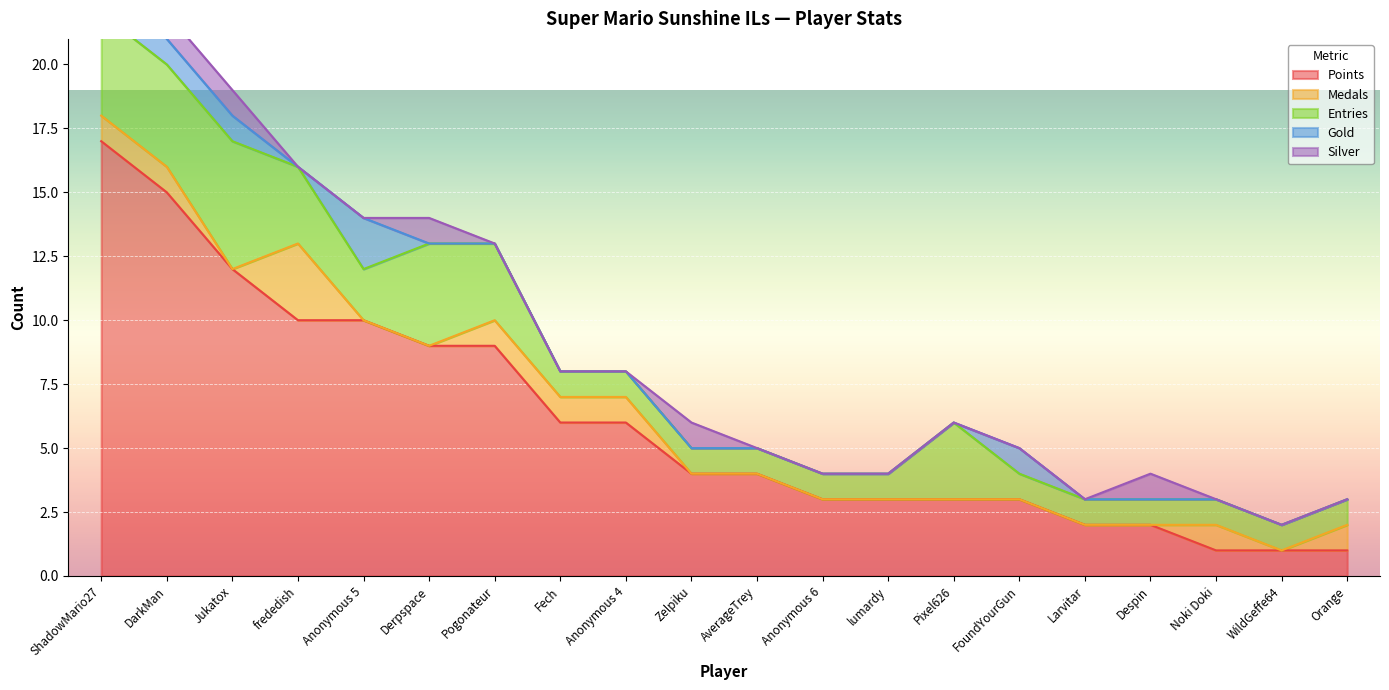

How many lines are shown in the chart?

5